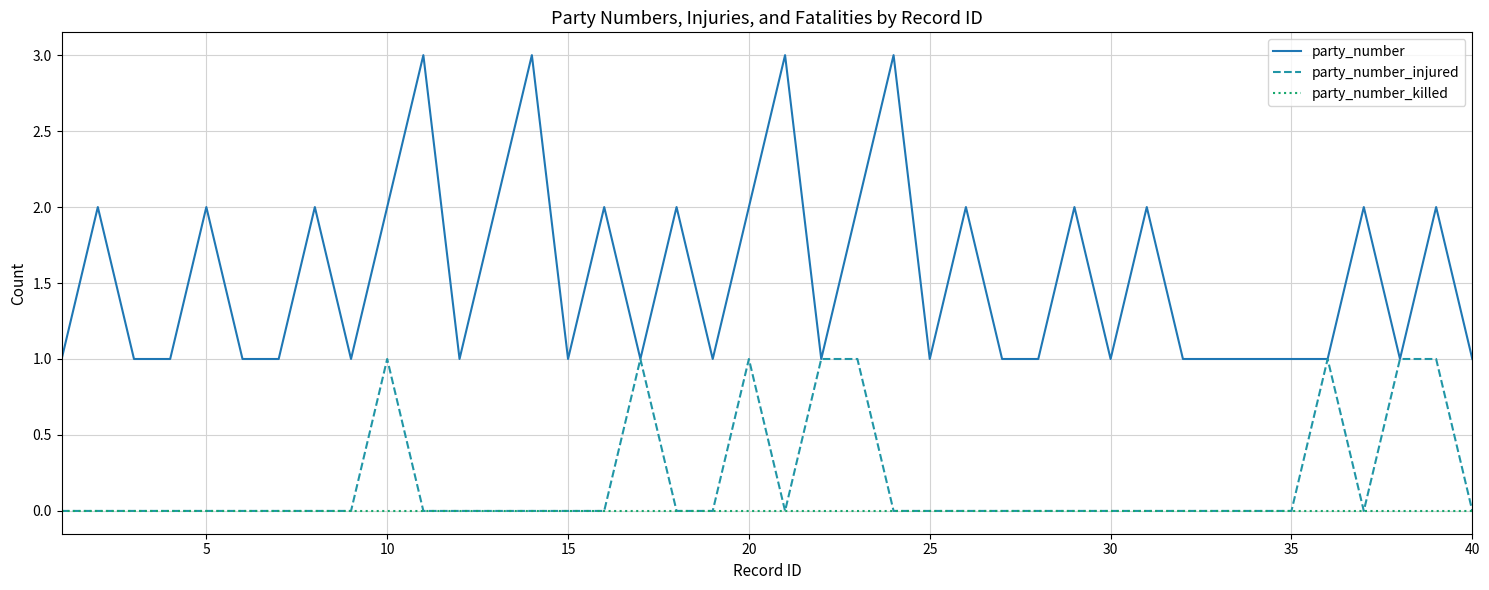

True or false: party_number_killed and party_number cross at least once.

False